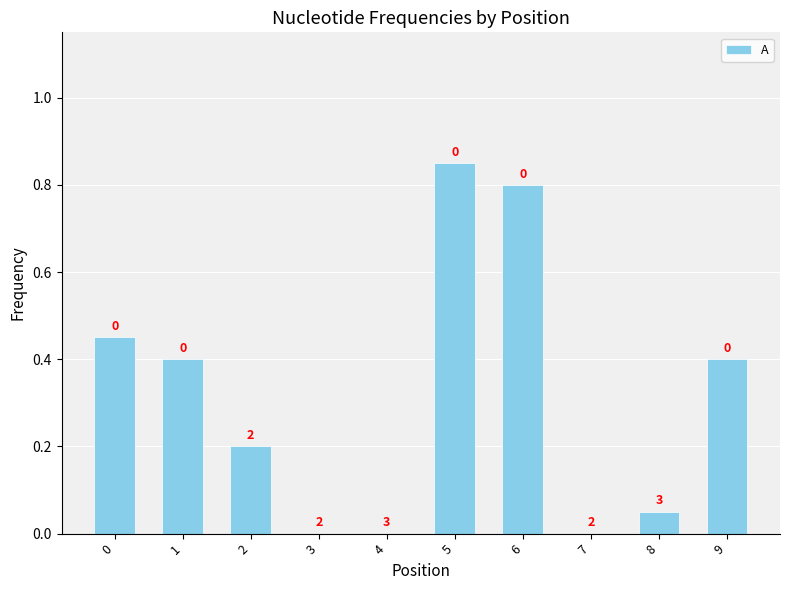

Which label corresponds to the largest value in the chart?

5